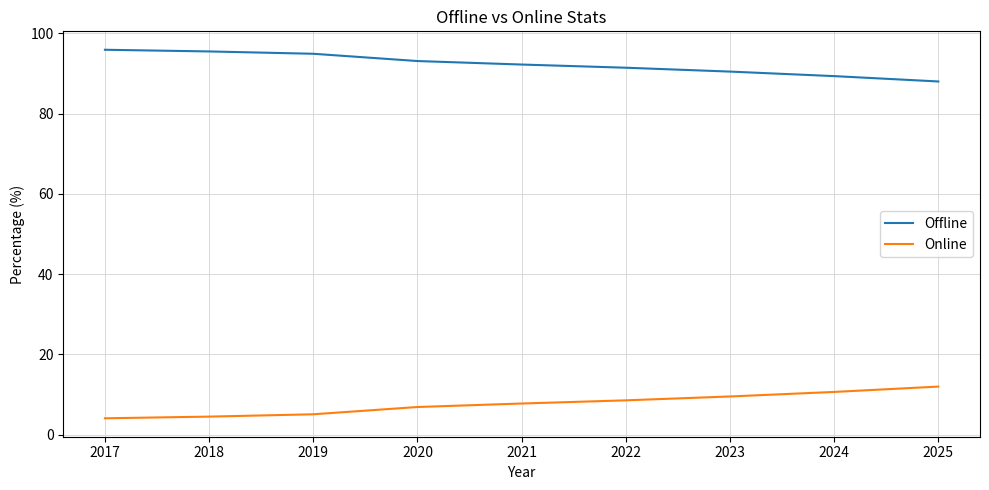

Is it true that Offline equals 57.8 at 2019?

False